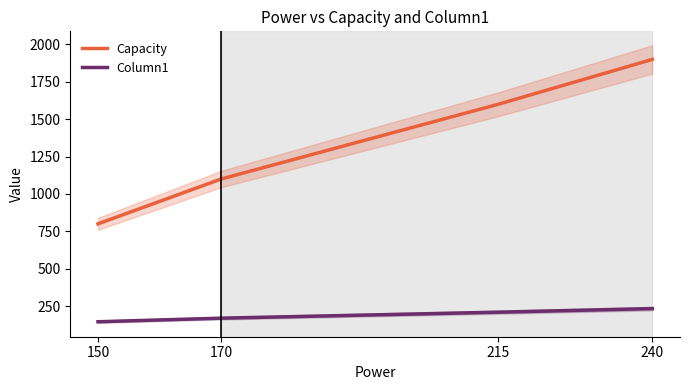

What is the minimum value shown in the chart?

145